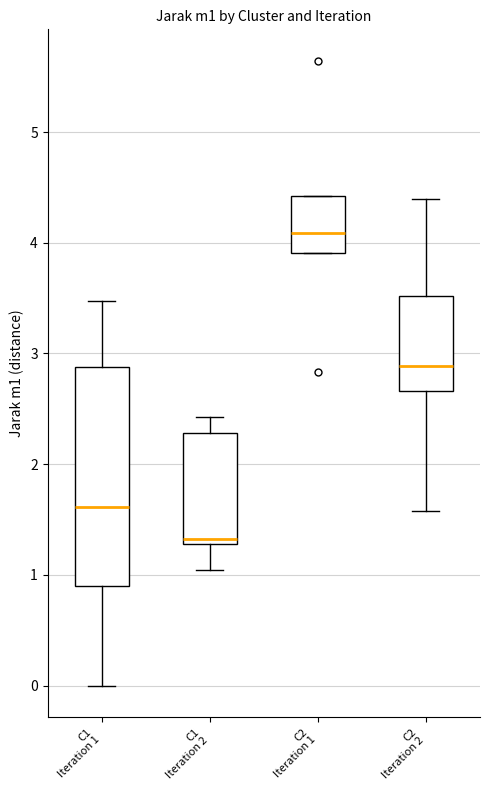

Reading left to right, read every box against the y-axis: the position of its median line, the range the box covers, and the ends of its whiskers. The values are not printed on the chart, so give them approximately, as read against the axis.

C1 Iteration 1: median 1.6, box 0.9 to 2.9, whiskers 0.0 to 3.5
C1 Iteration 2: median 1.3 (just above the box's lower edge), box 1.3 to 2.3, whiskers 1.0 to 2.4
C2 Iteration 1: median 4.1, box 3.9 to 4.4, whiskers 3.9 to 4.4
C2 Iteration 2: median 2.9, box 2.7 to 3.5, whiskers 1.6 to 4.4